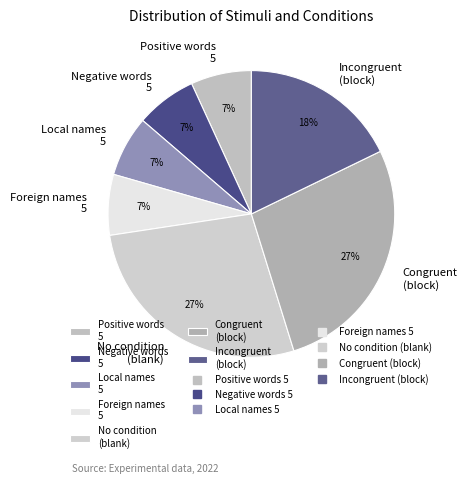

Which has a higher value, Incongruent (block) or Foreign names 5?

Incongruent (block)